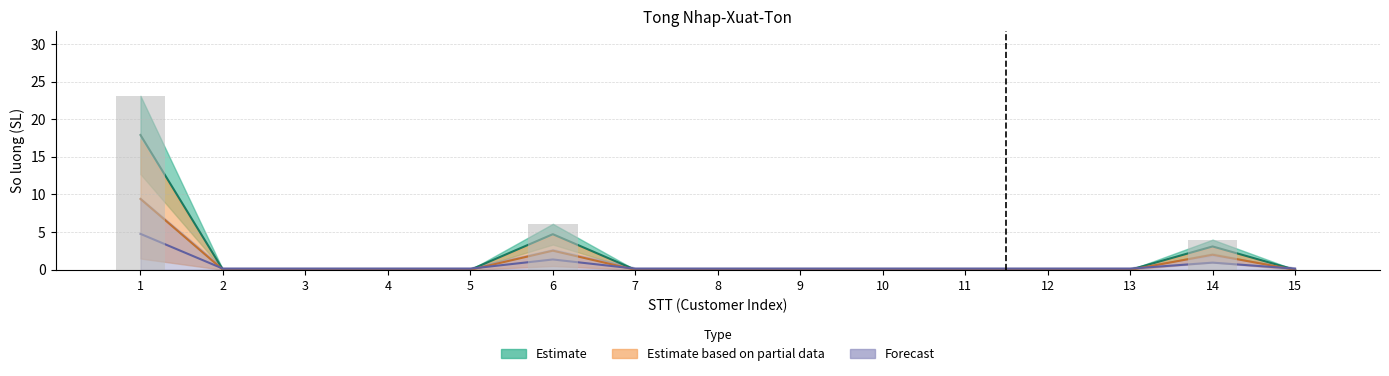

Reading left to right, list all the values displayed in this chart.

23.1	0.0	0.0	0.0	0.0	6.1	0.0	0.0	0.0	0.0	0.0	0.0	0.0	4.0	0.0